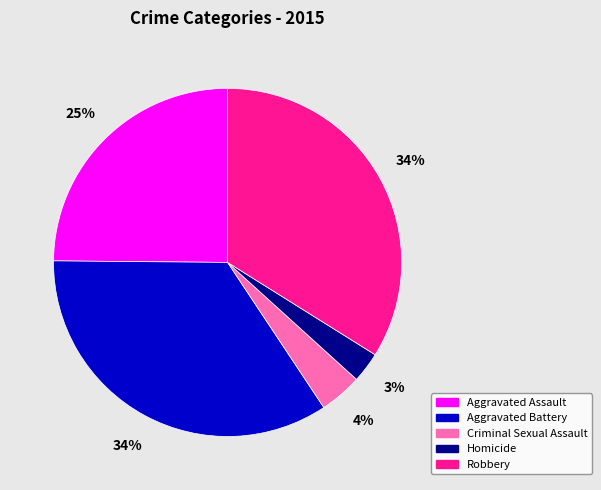

Which slice is the smallest?

Homicide